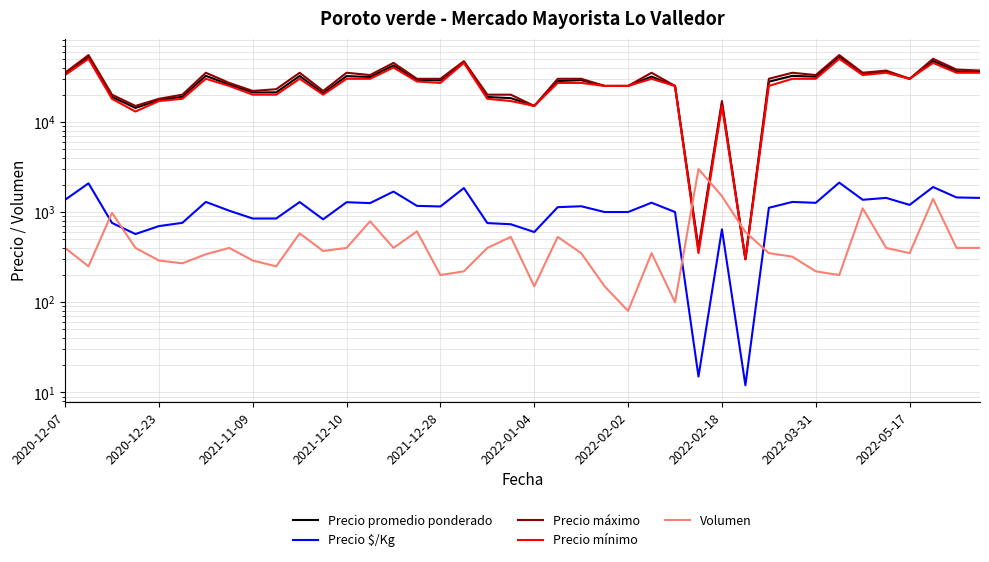

In Volumen, how many points are higher than both neighbors (excluding endpoints)?

11